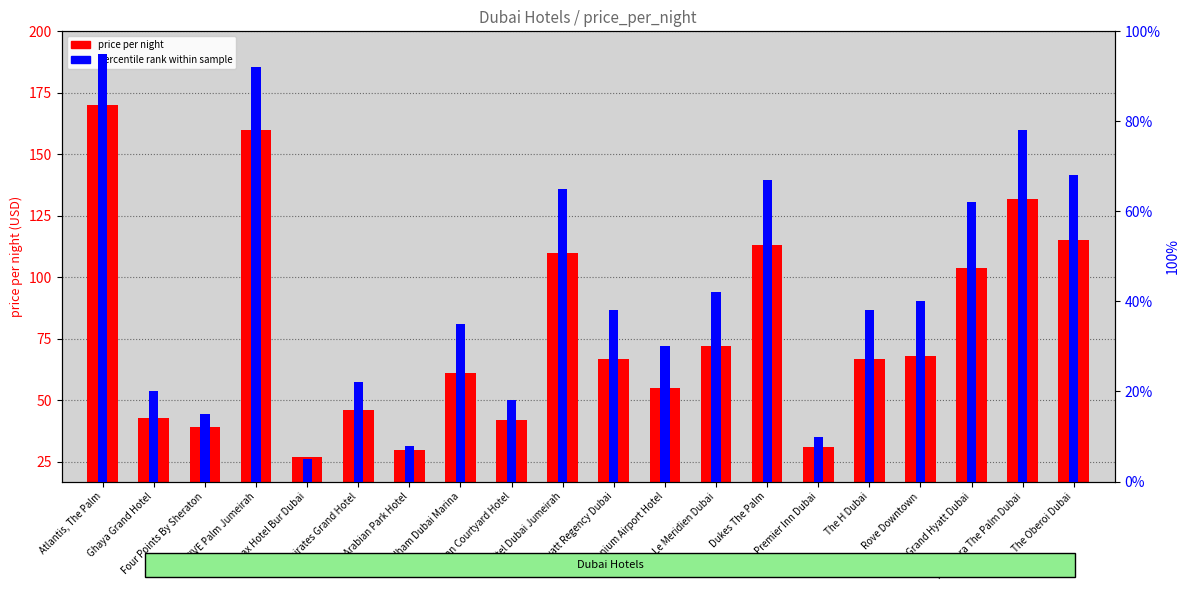

Which category has the lowest value in the percentile rank within sample series?

Citymax Hotel Bur Dubai